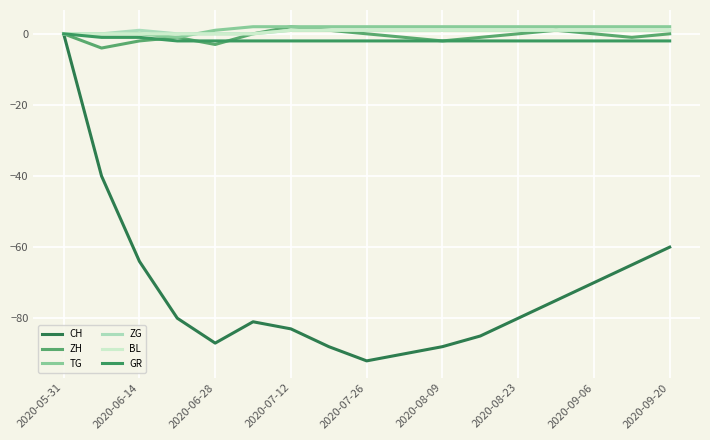

Which series has the largest total across all categories?

TG